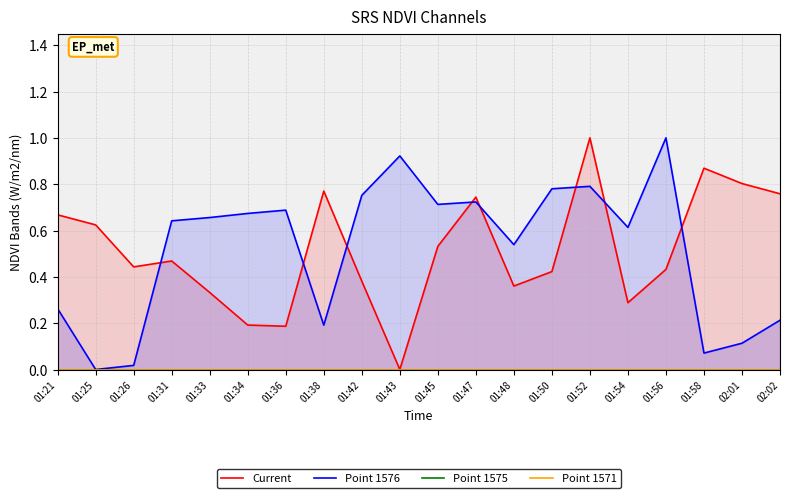

At how many categories does at least one series exceed 0?

20